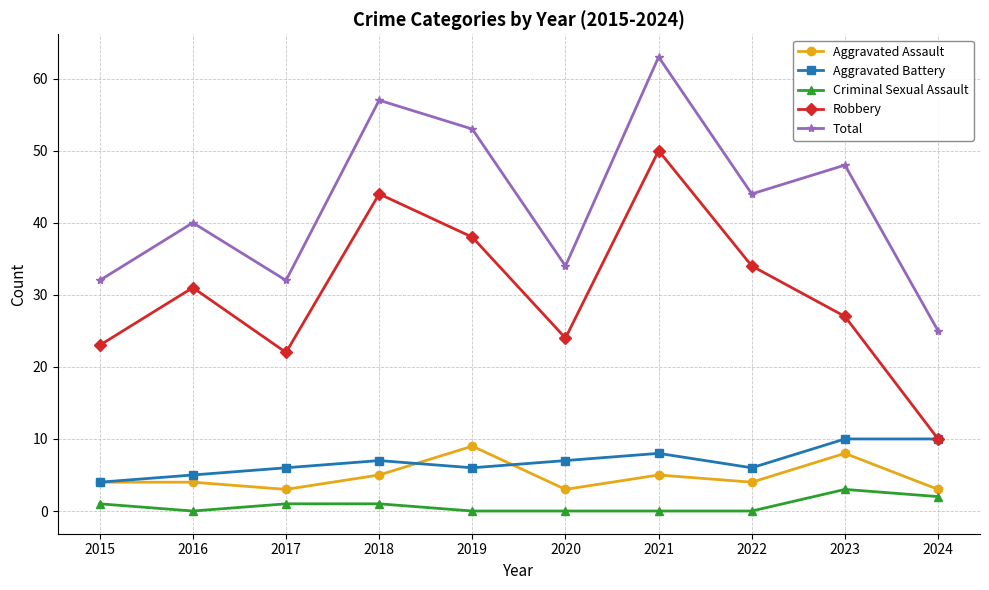

At which label is Total closest to 44?

2022